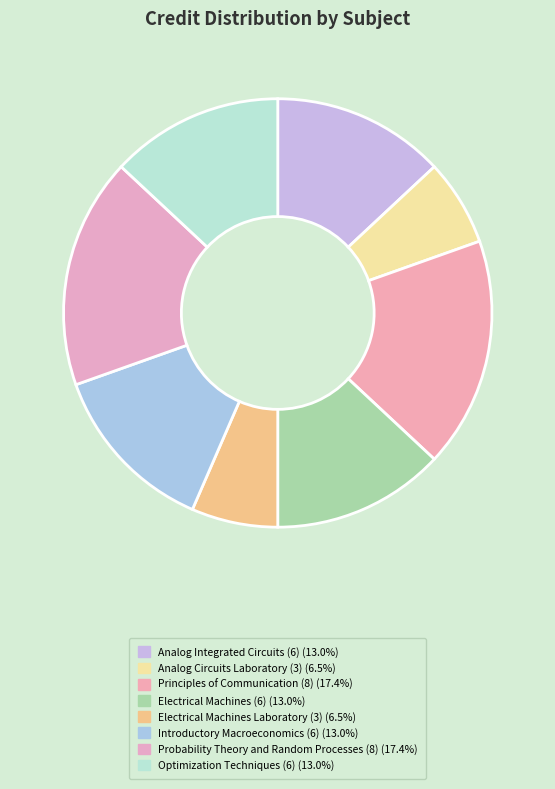

Is there a majority slice in this chart?

No